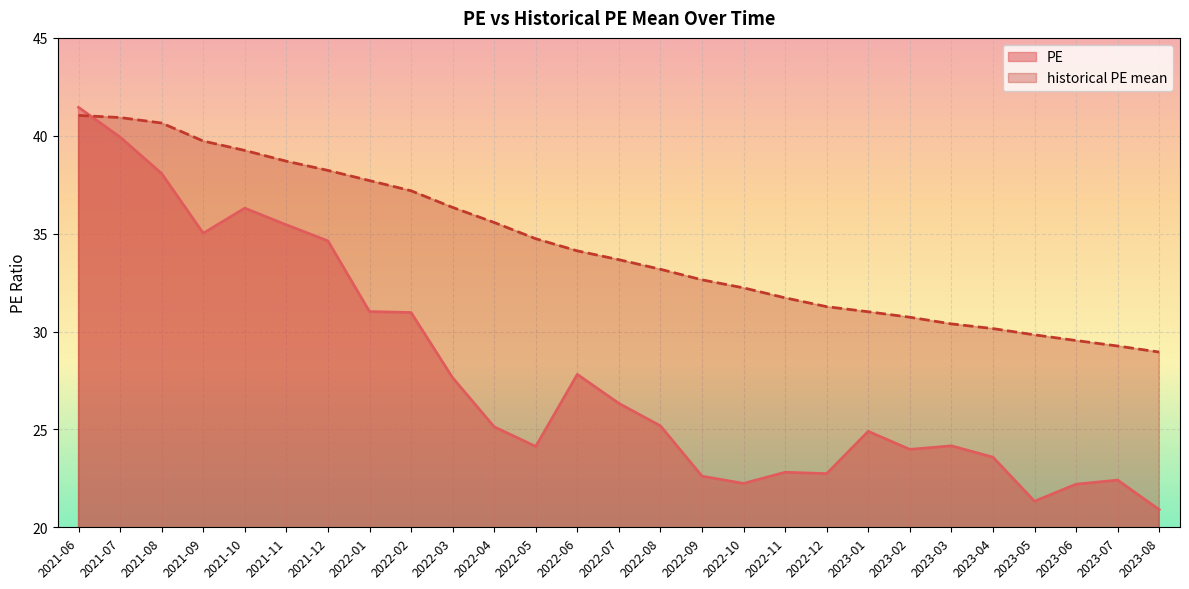

True or false: historical PE mean has more than 2 interior local peaks.

False